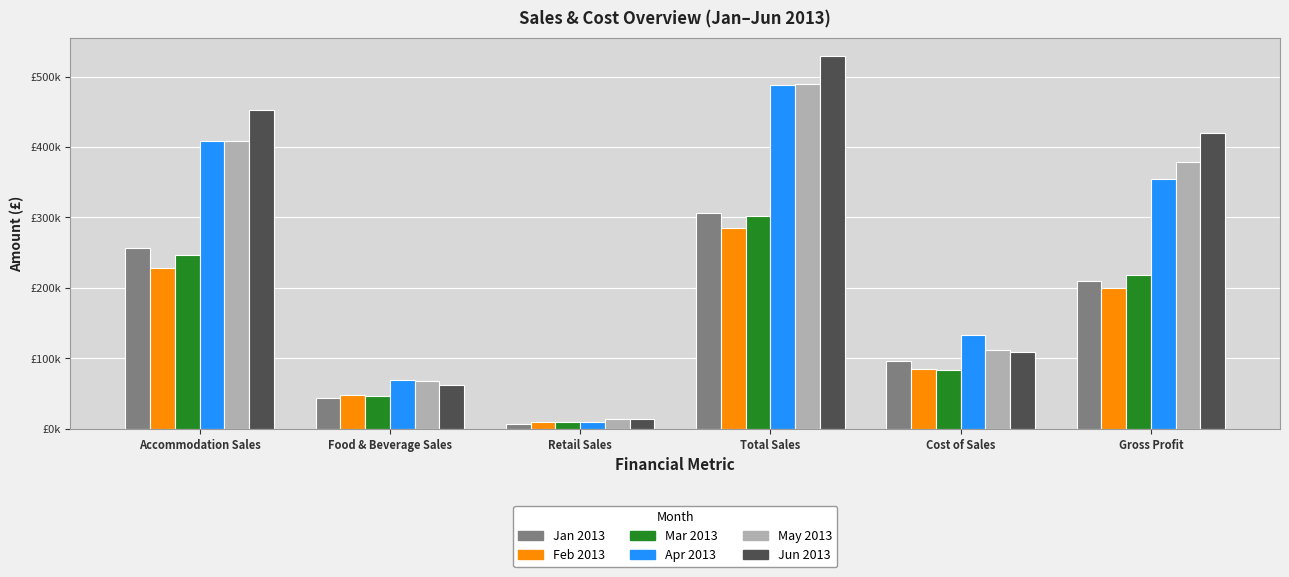

Reading left to right, list all the values displayed in this chart.

Jan 2013: 256650.3	43154.1	7038.7	306843.0	96563.3	210279.7
Feb 2013: 227635.1	47431.8	10143.9	285210.7	85563.7	199647.0
Mar 2013: 247043.5	46523.7	9175.0	302742.3	84181.7	218560.6
Apr 2013: 407963.6	69799.9	10140.2	487903.7	133222.0	354681.7
May 2013: 408666.5	67811.6	13295.8	489773.9	111235.3	378538.6
Jun 2013: 453051.6	62016.3	13604.5	528672.3	108921.5	419750.8